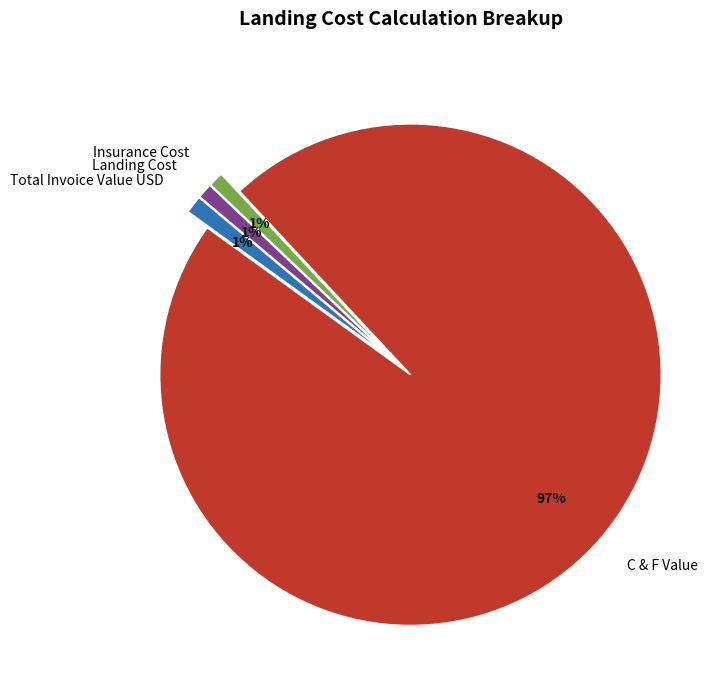

True or false: Total Invoice Value USD accounts for 11% of the total.

False